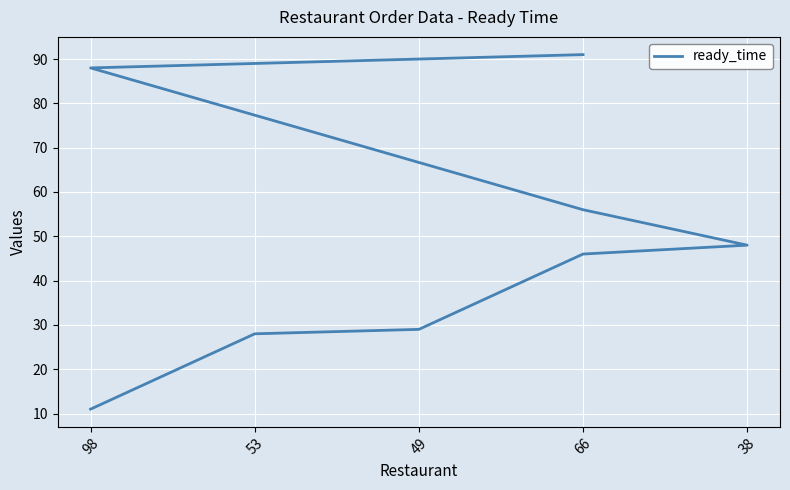

What is the maximum value shown in the chart?

91